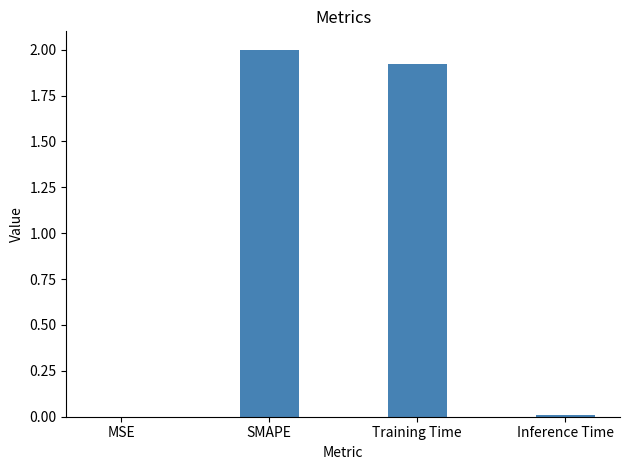

How many distinct data groups are displayed?

1